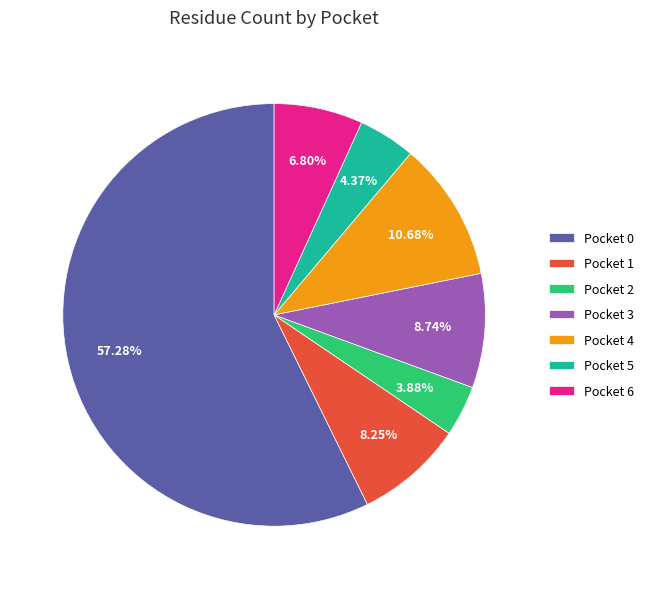

How many segments does this pie chart have?

7